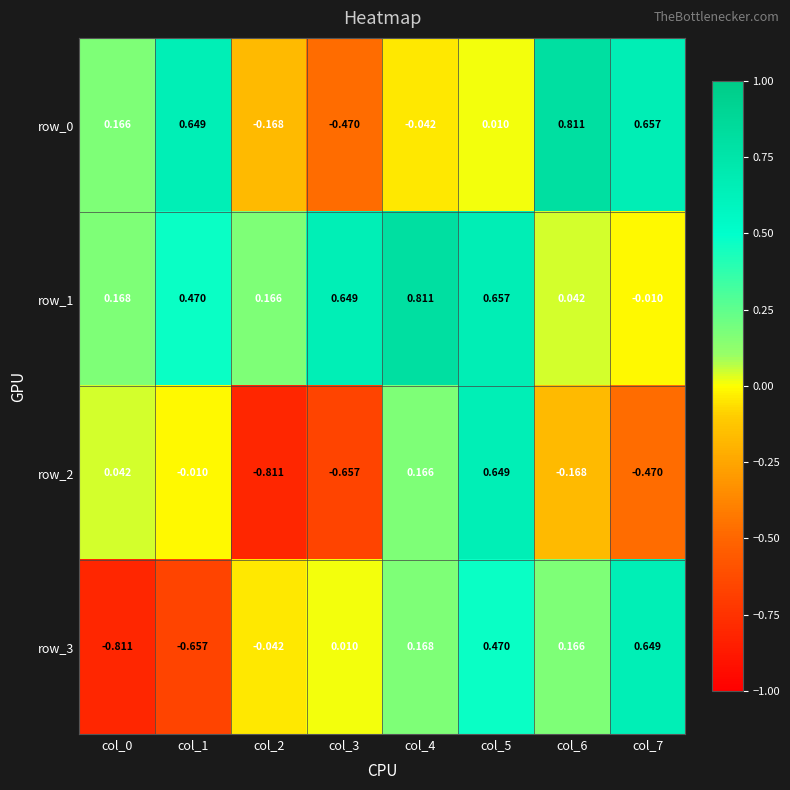

Which category has the highest value in the row_1 series?

col_4